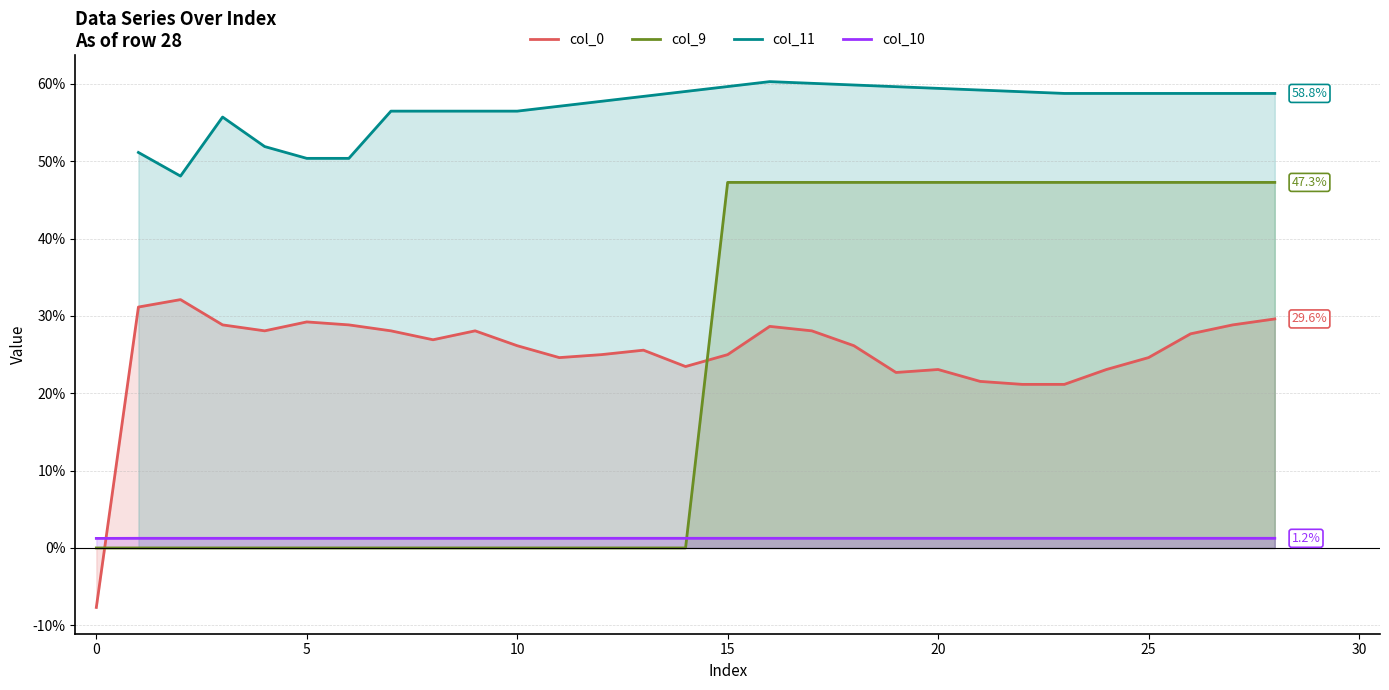

How many positive values does the col_0 series have?

28